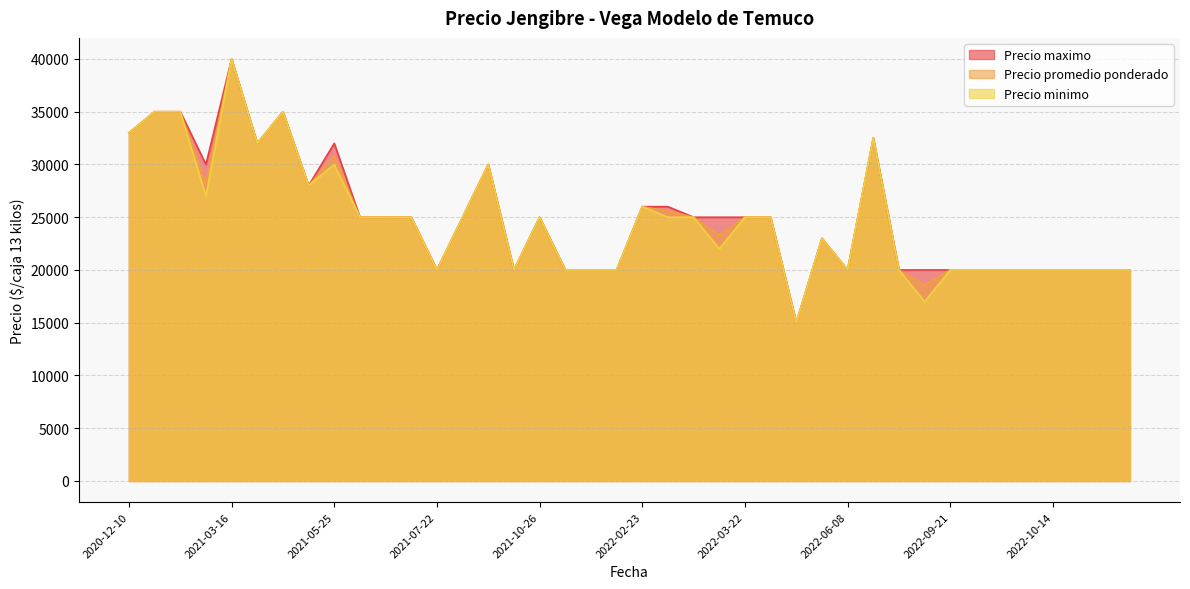

Reading right to left, what are all the values shown in this chart?

Precio promedio ponderado: 2021-11-23=20000	2021-05-14=28000	2022-12-05=20000	2021-06-25=25000	2022-06-14=32500	2022-08-25=18579	2022-03-07=25571	2021-03-16=40000	2022-02-23=26000	2022-10-07=20000	2021-02-26=28125	2021-07-02=25000	2022-10-25=20000	2021-08-19=30000	2021-07-22=20000	2022-01-21=20000	2022-07-06=20000	2022-09-21=20000	2022-10-12=20000	2021-06-22=25000	2022-04-27=23000	2022-06-08=20000	2022-03-11=25000	2021-04-08=35000	2021-09-22=20000	2020-12-10=33000	2021-01-22=35000	2022-10-04=20000	2021-08-05=25000	2021-10-26=25000	2021-05-25=30800	2022-04-13=15000	2022-12-26=20000	2022-03-22=25000	2021-11-25=20000	2022-10-14=20000	2022-04-07=25000	2021-01-19=35000	2021-03-31=32000	2022-03-17=23286
Precio minimo: 2021-11-23=20000	2021-05-14=28000	2022-12-05=20000	2021-06-25=25000	2022-06-14=32500	2022-08-25=17000	2022-03-07=25000	2021-03-16=40000	2022-02-23=26000	2022-10-07=20000	2021-02-26=27000	2021-07-02=25000	2022-10-25=20000	2021-08-19=30000	2021-07-22=20000	2022-01-21=20000	2022-07-06=20000	2022-09-21=20000	2022-10-12=20000	2021-06-22=25000	2022-04-27=23000	2022-06-08=20000	2022-03-11=25000	2021-04-08=35000	2021-09-22=20000	2020-12-10=33000	2021-01-22=35000	2022-10-04=20000	2021-08-05=25000	2021-10-26=25000	2021-05-25=30000	2022-04-13=15000	2022-12-26=20000	2022-03-22=25000	2021-11-25=20000	2022-10-14=20000	2022-04-07=25000	2021-01-19=35000	2021-03-31=32000	2022-03-17=22000
Precio maximo: 2021-11-23=20000	2021-05-14=28000	2022-12-05=20000	2021-06-25=25000	2022-06-14=32500	2022-08-25=20000	2022-03-07=26000	2021-03-16=40000	2022-02-23=26000	2022-10-07=20000	2021-02-26=30000	2021-07-02=25000	2022-10-25=20000	2021-08-19=30000	2021-07-22=20000	2022-01-21=20000	2022-07-06=20000	2022-09-21=20000	2022-10-12=20000	2021-06-22=25000	2022-04-27=23000	2022-06-08=20000	2022-03-11=25000	2021-04-08=35000	2021-09-22=20000	2020-12-10=33000	2021-01-22=35000	2022-10-04=20000	2021-08-05=25000	2021-10-26=25000	2021-05-25=32000	2022-04-13=15000	2022-12-26=20000	2022-03-22=25000	2021-11-25=20000	2022-10-14=20000	2022-04-07=25000	2021-01-19=35000	2021-03-31=32000	2022-03-17=25000